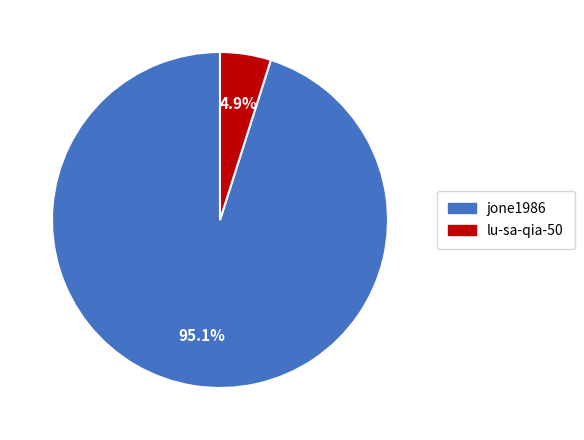

To the nearest percent, what portion does lu-sa-qia-50 represent?

5%